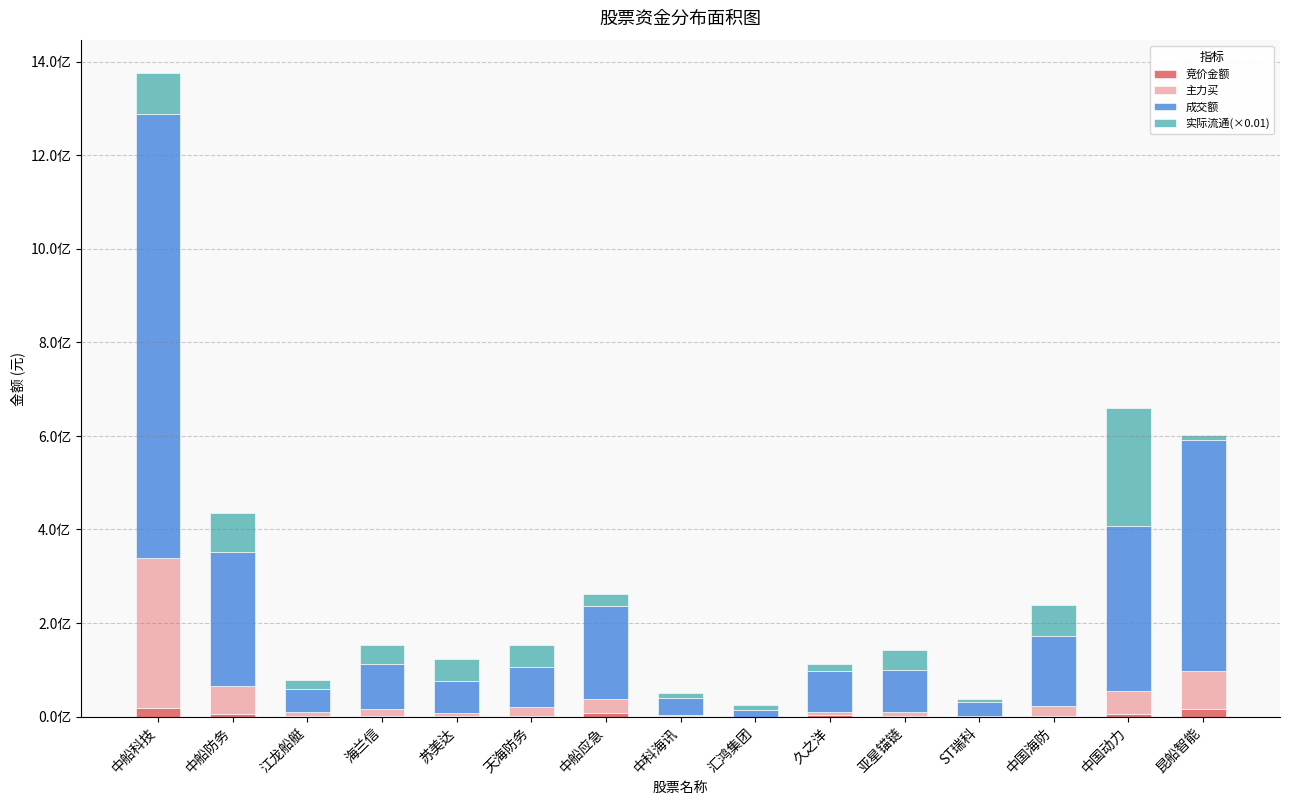

What position from the left is 中船应急?

7